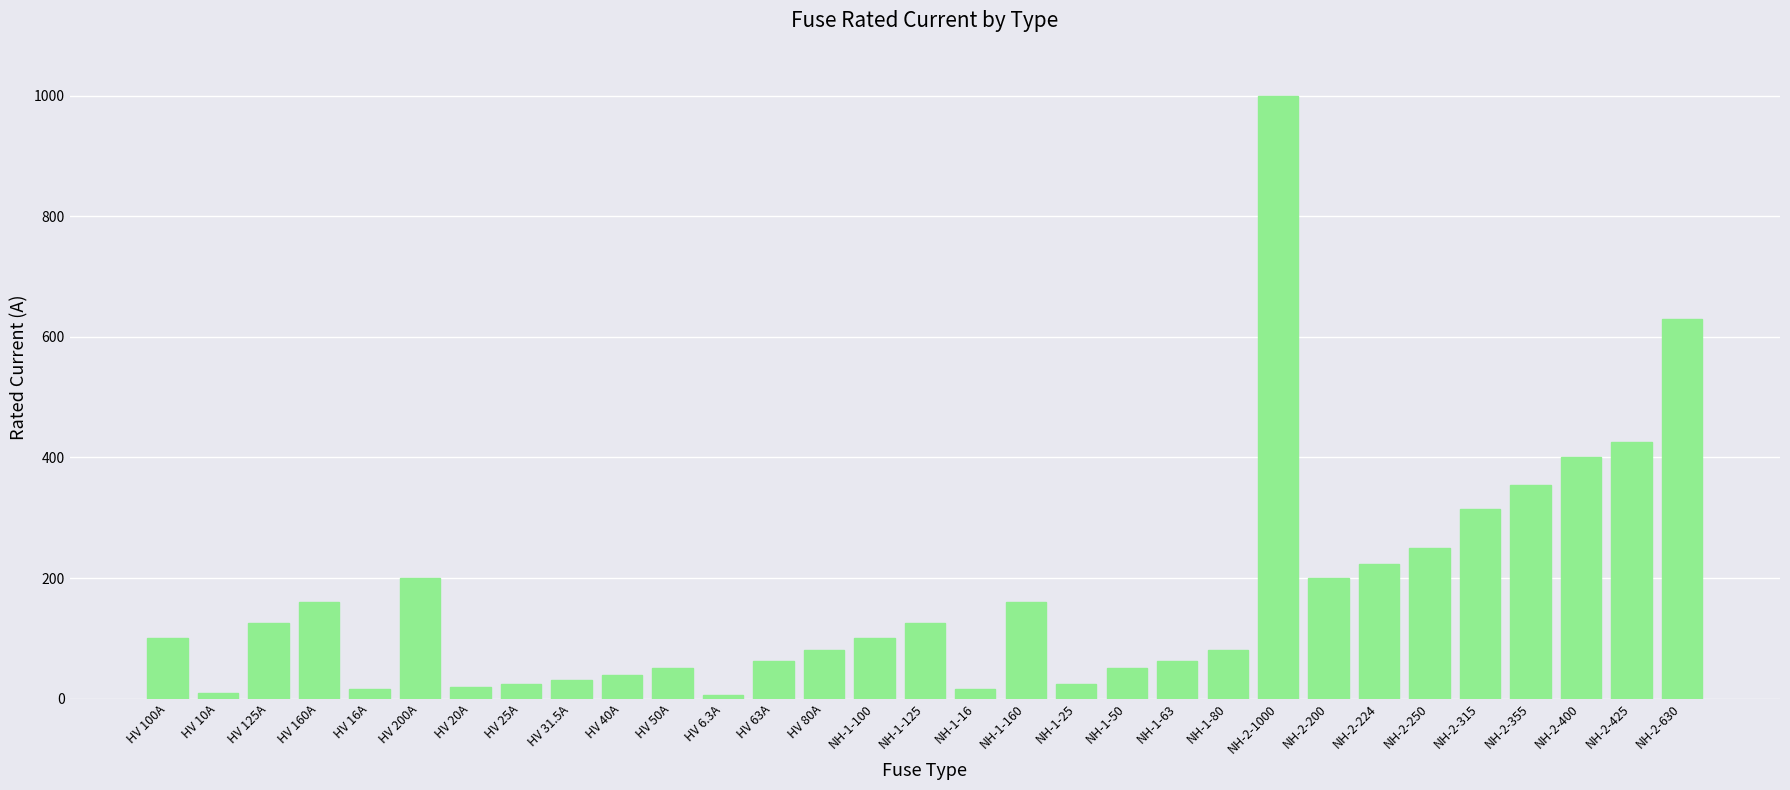

What is the value of the 26th bar from the left?

250.0